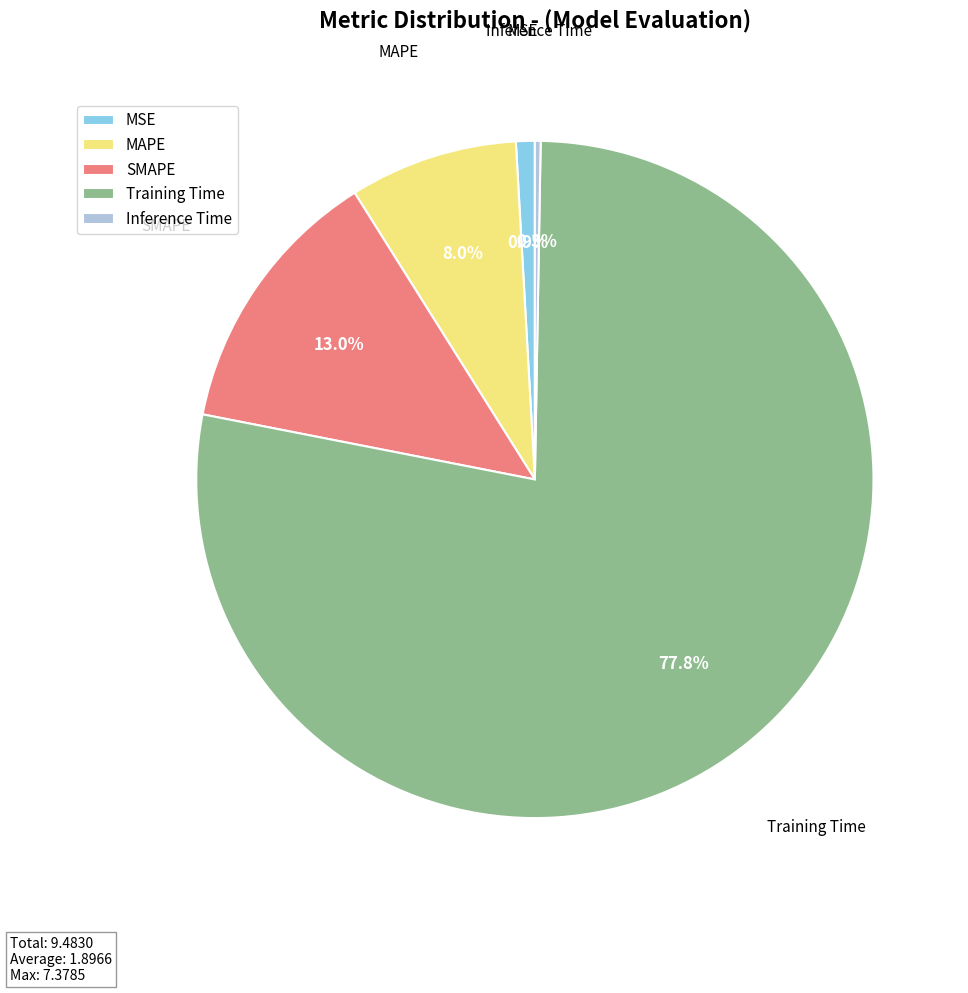

What percentage do Training Time and SMAPE together represent?

90.8%